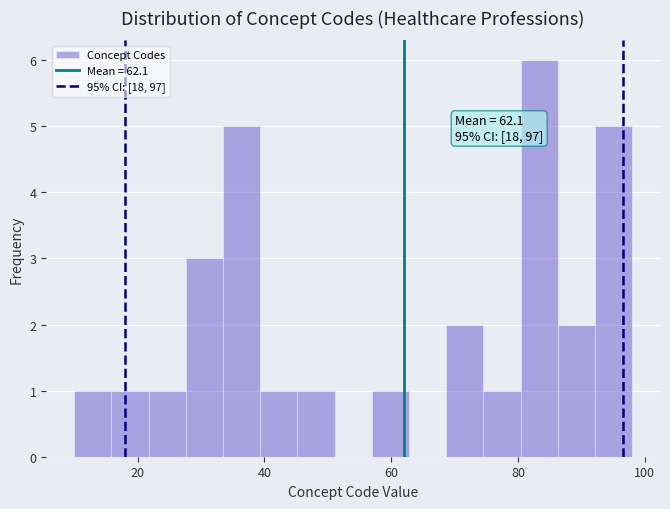

Read against the x-axis, roughly where is the centre of the tallest bar?

84